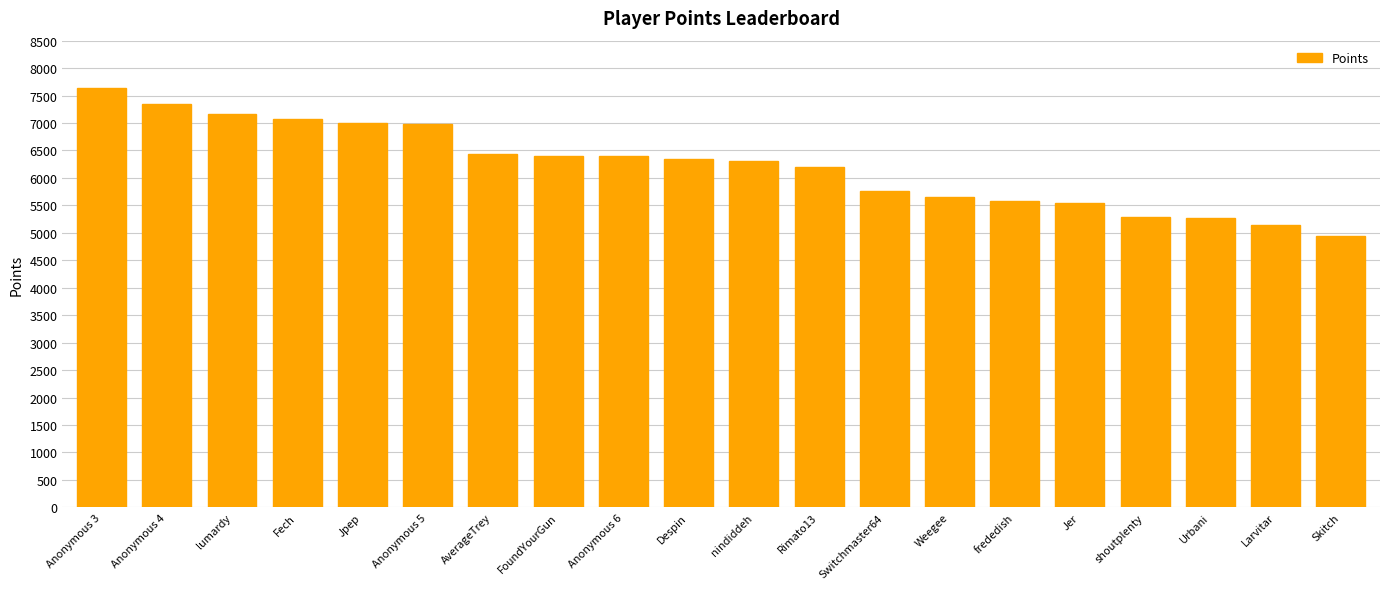

What is the label of the 14th bar from the right?

AverageTrey